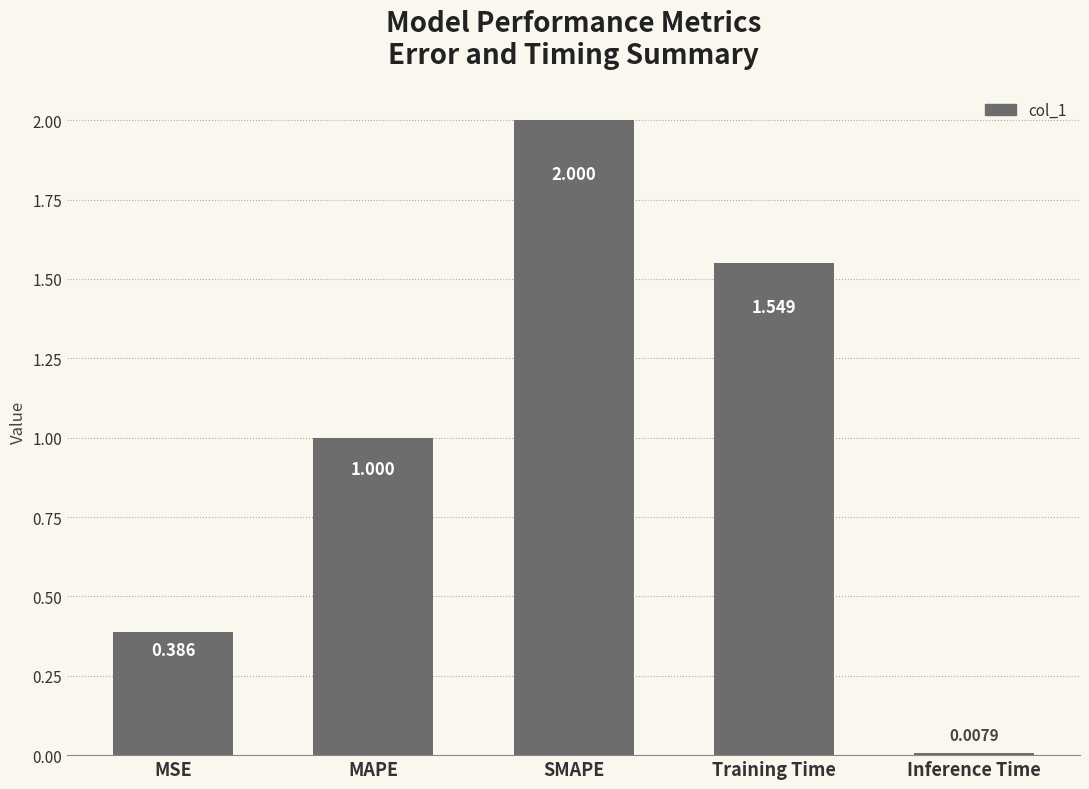

What is the difference between the second highest and second lowest values?

1.2